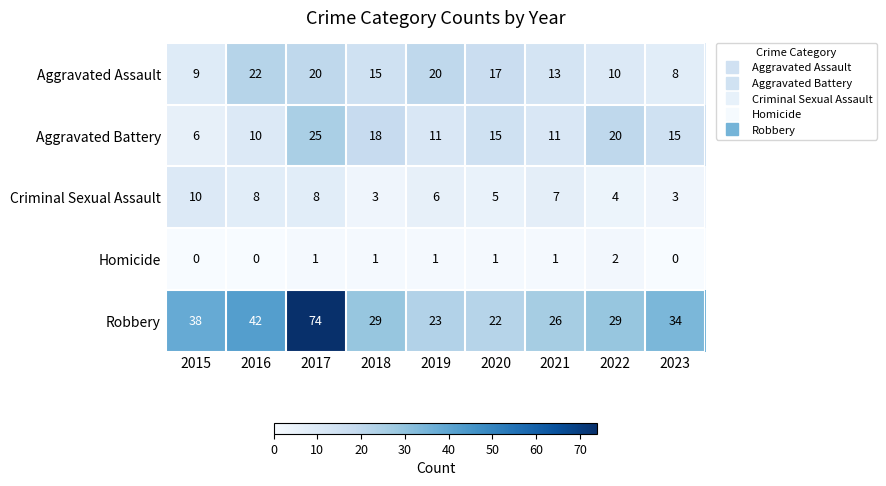

Which label corresponds to the largest value in the chart?

2017